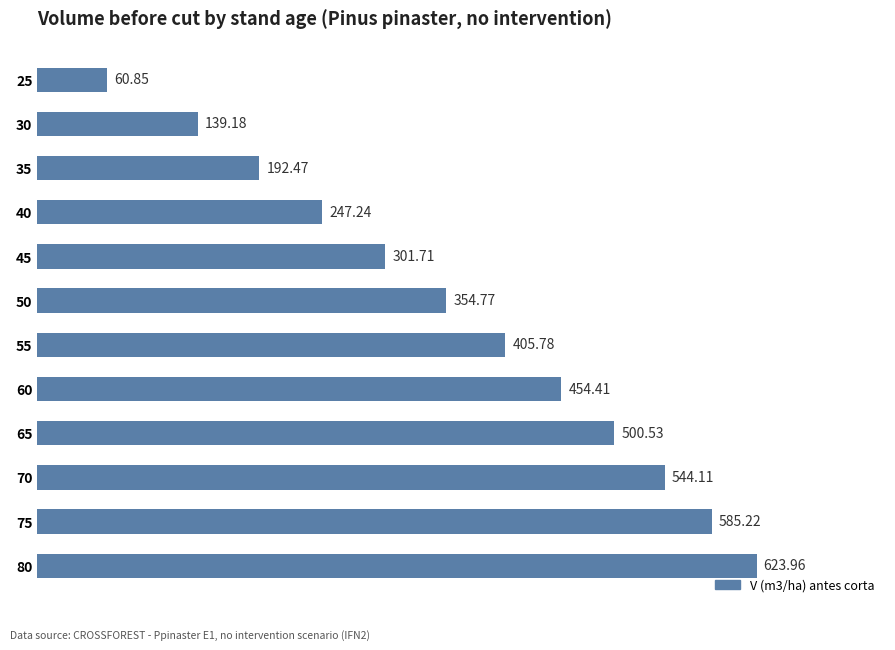

What is the sum of the values at 40 and 60?

701.7